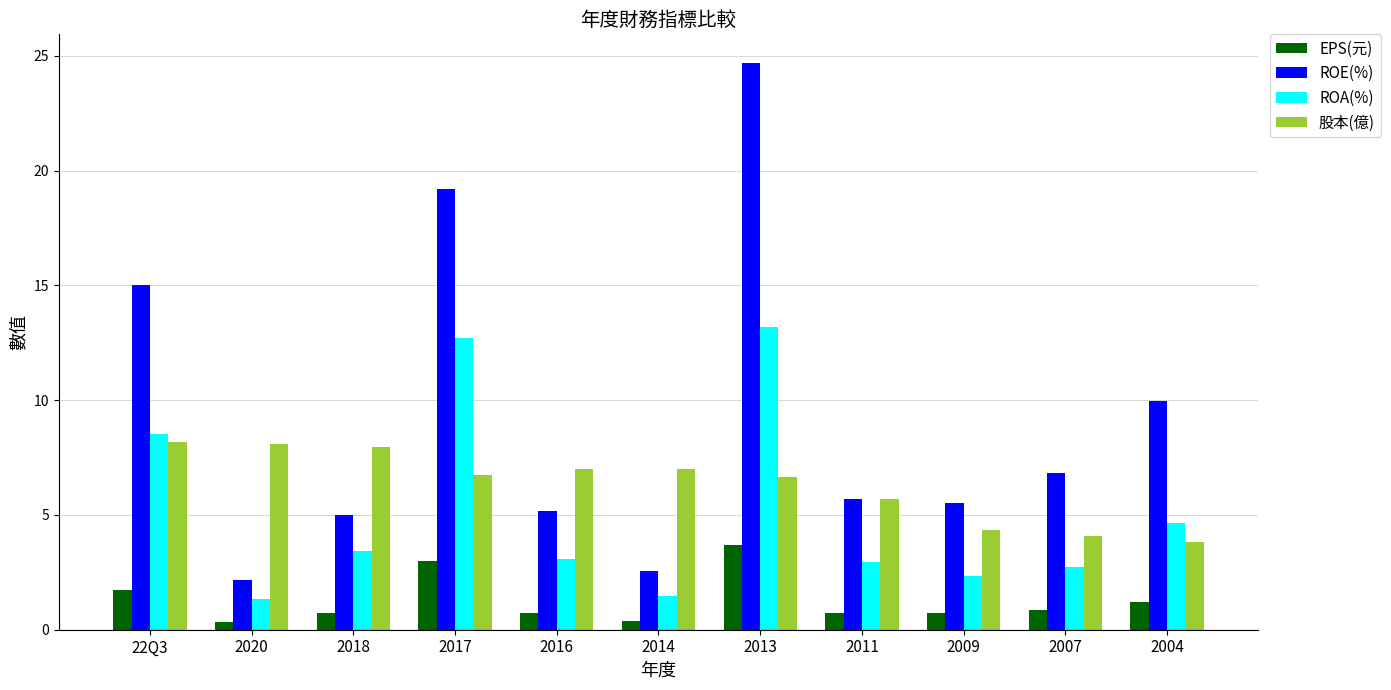

Is the value of 股本(億) at 2009 greater than the value of ROA(%) at 2020?

Yes